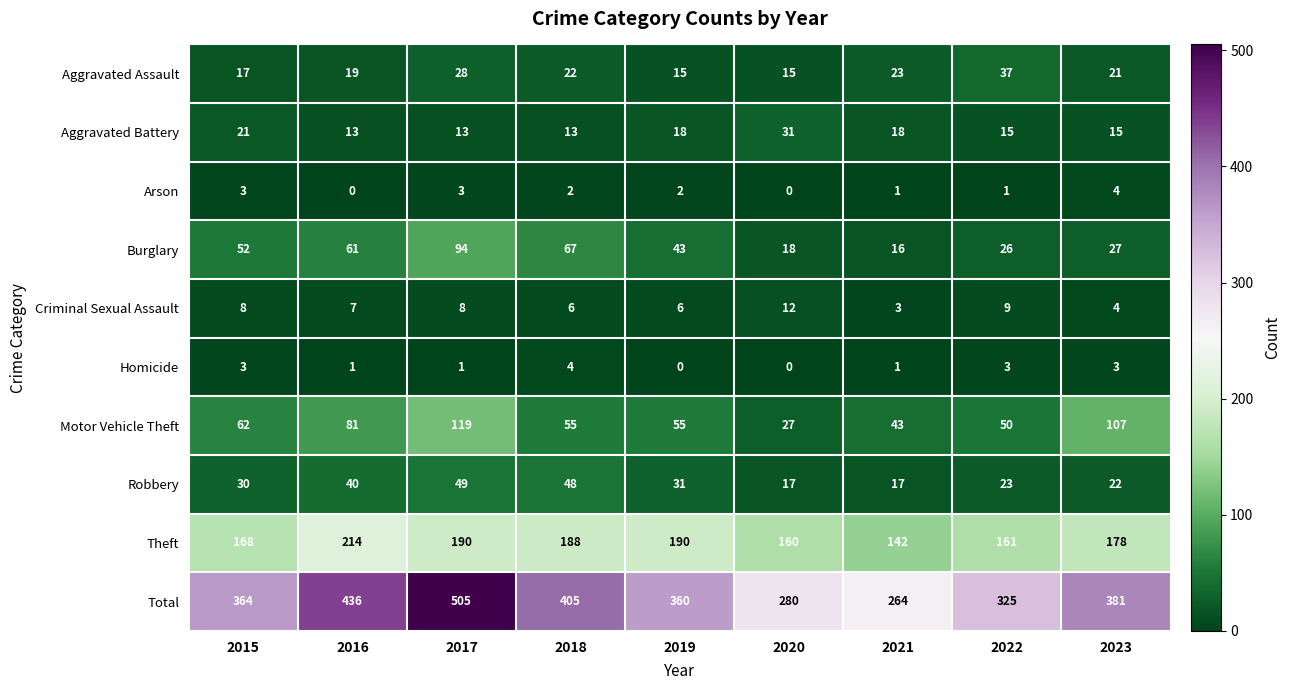

What is the difference between the maximum and minimum values in the Robbery series?

32